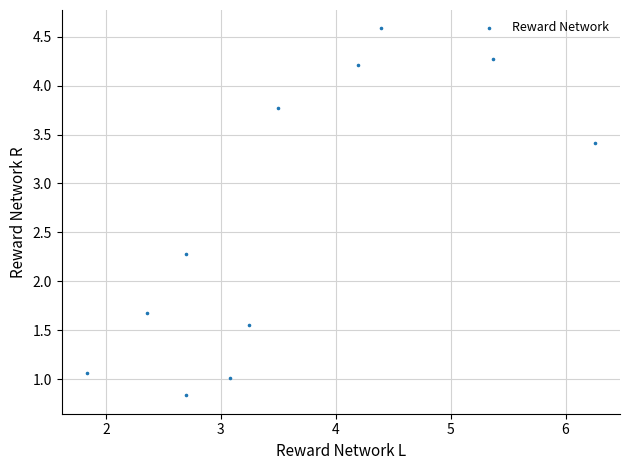

What is the average Y value?

2.6